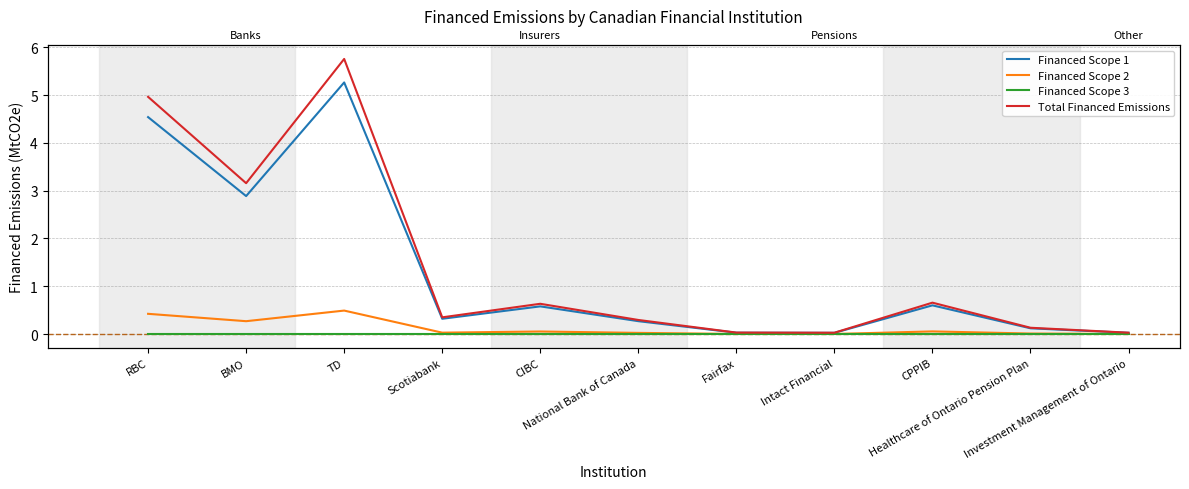

Between Intact Financial and National Bank of Canada, which is larger?

National Bank of Canada